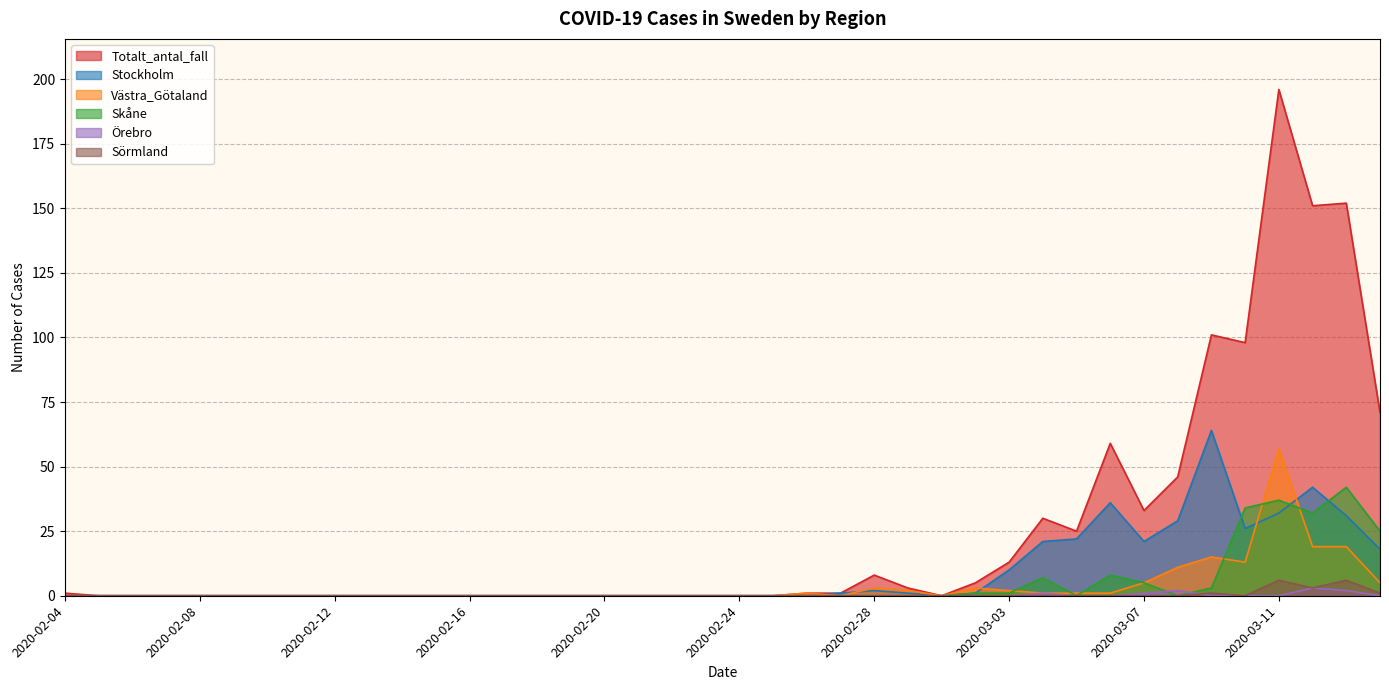

At which category is the sum across all series the highest?

2020-03-11